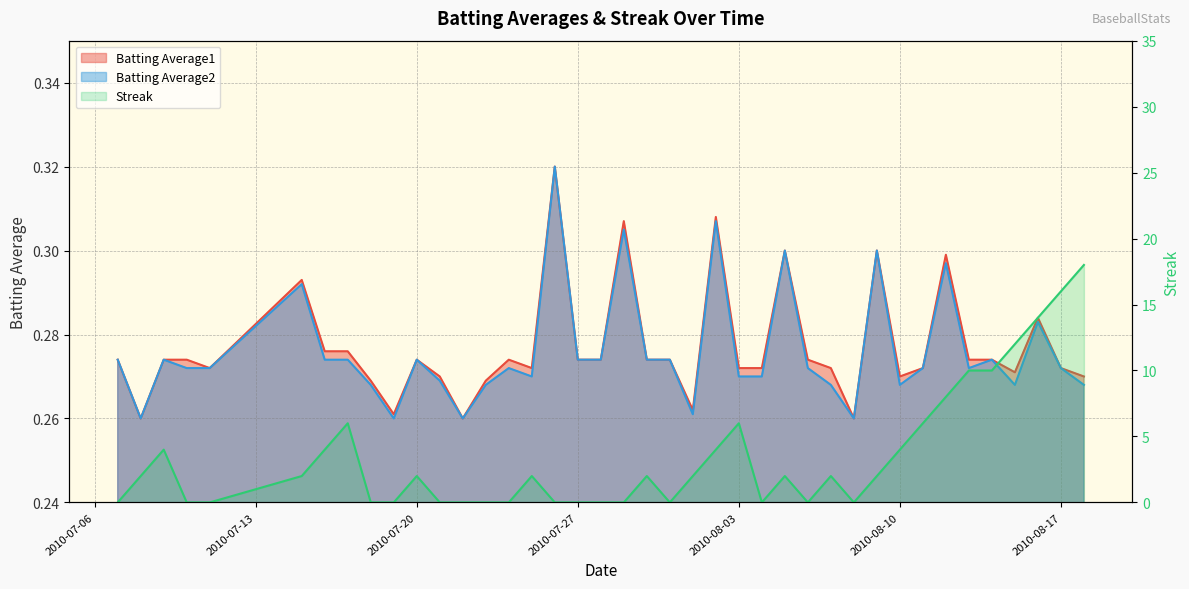

At which category is the sum across all series the highest?

2010-08-18